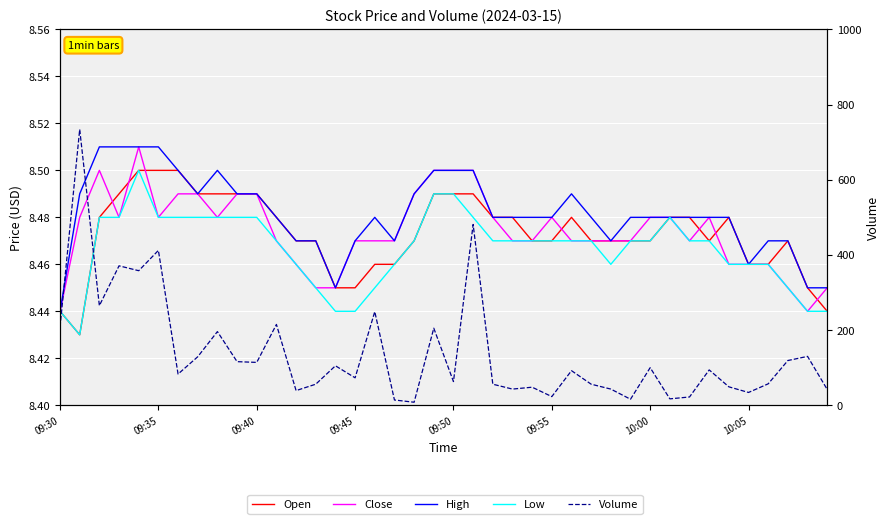

Which series has the largest range (max minus min)?

Volume